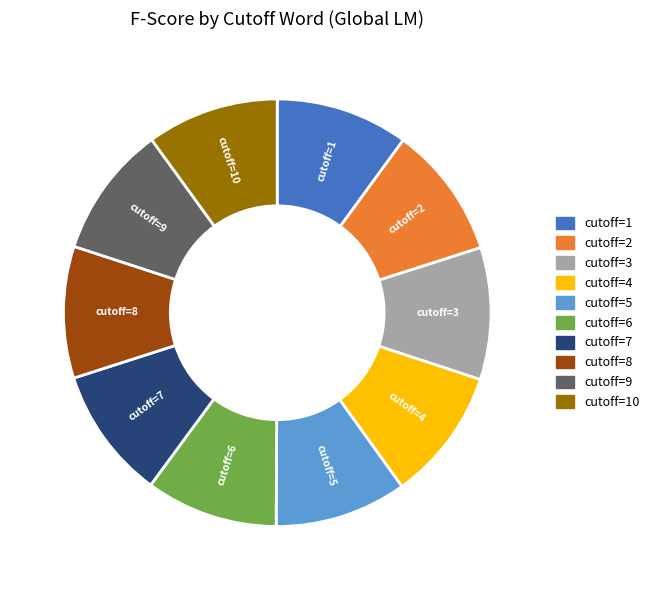

Does any single category account for the majority?

No